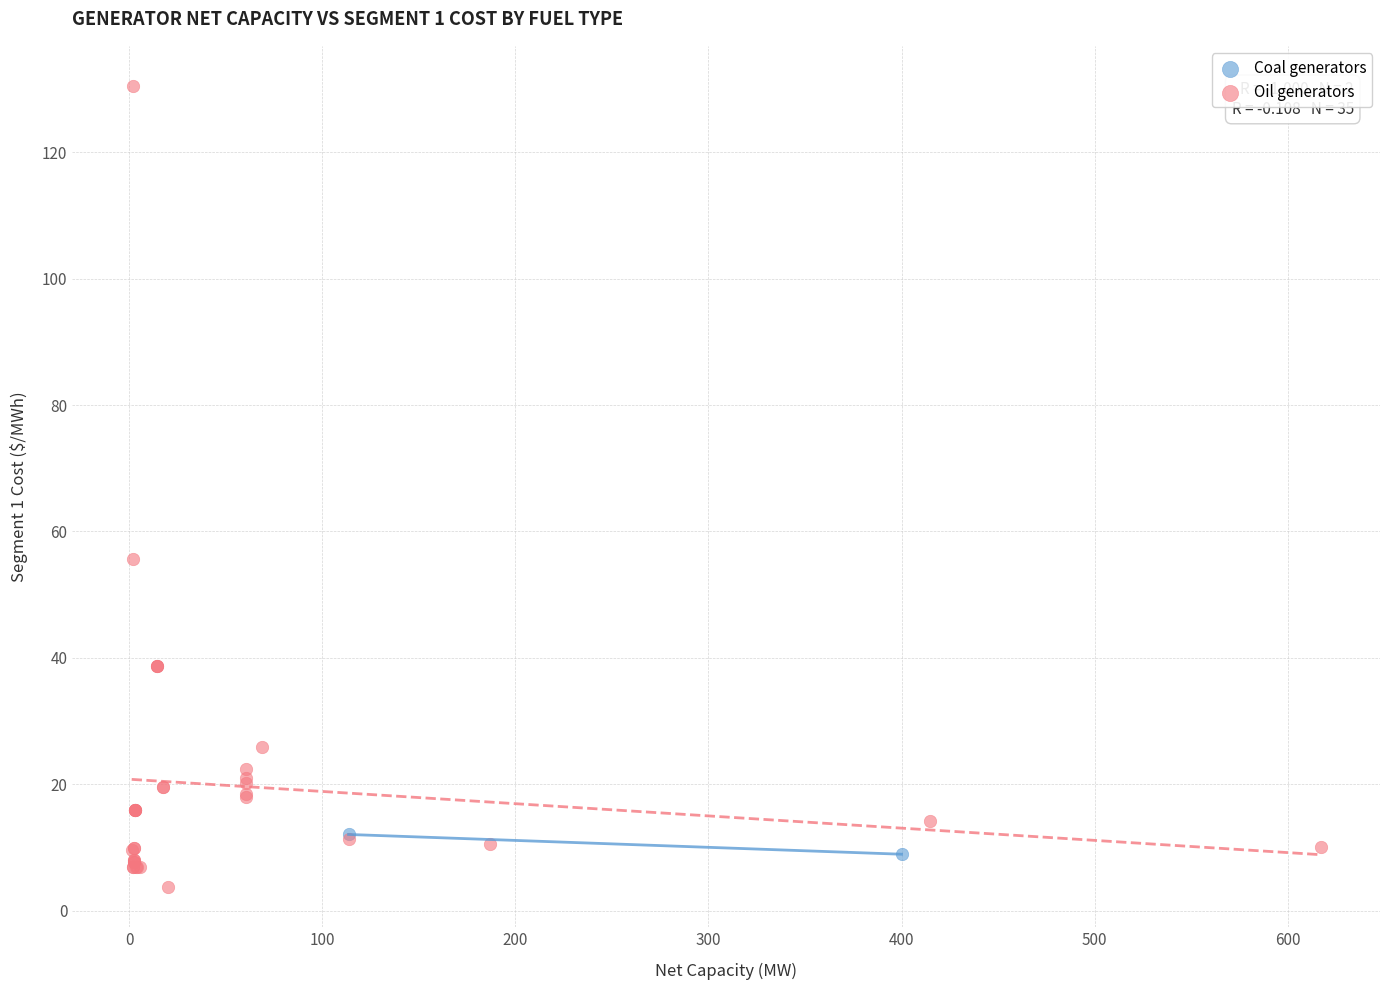

What are all the series names shown in the legend?

Coal generators, Oil generators